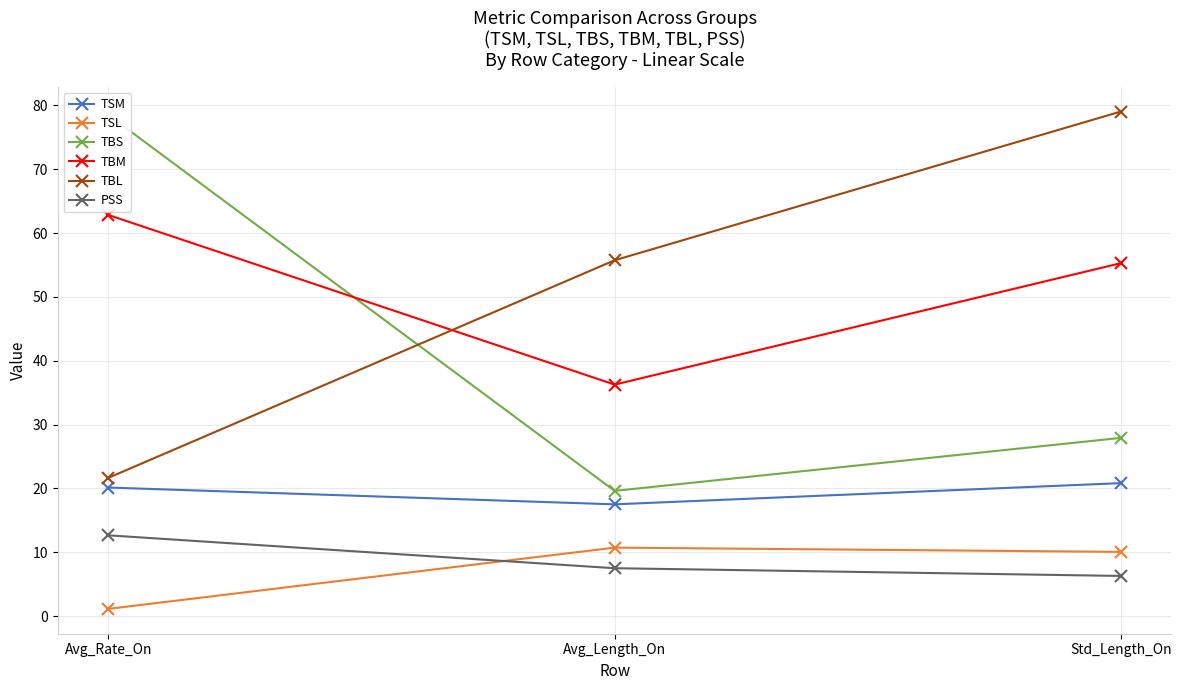

Is the value of PSS at Avg_Rate_On greater than the value of TSM at Std_Length_On?

No